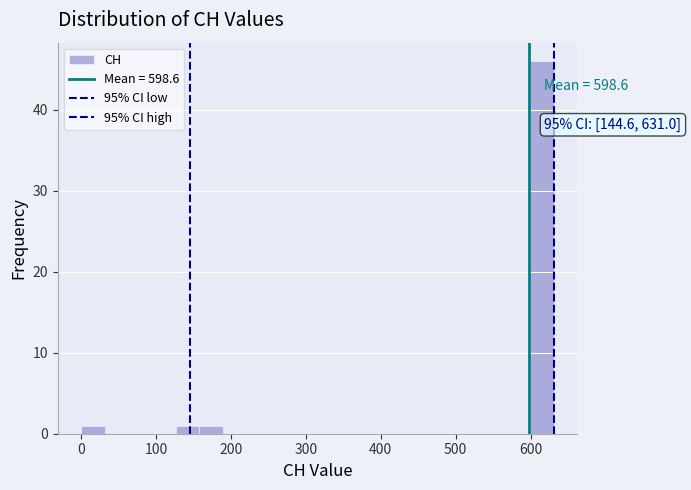

Around what value on the x-axis is the tallest bar? Give the approximate position of its centre, as read against the axis.

620